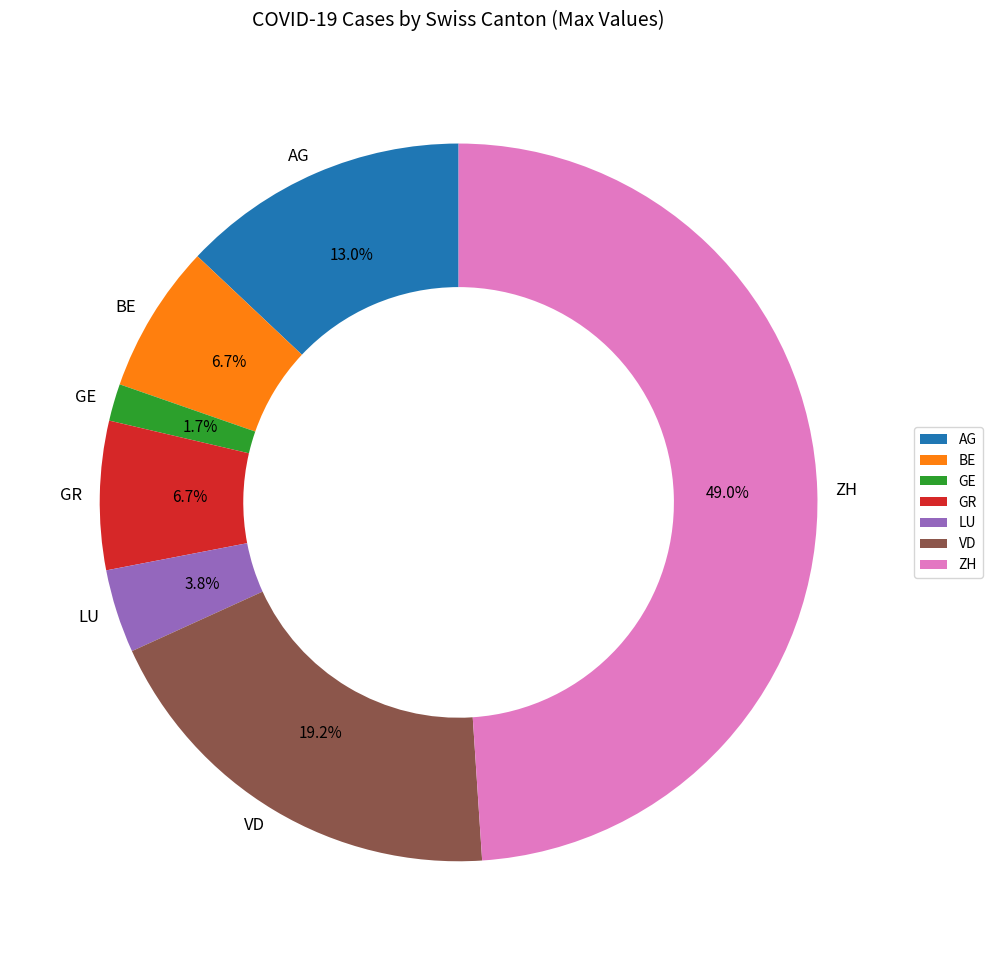

What is the smallest slice in the pie chart?

GE